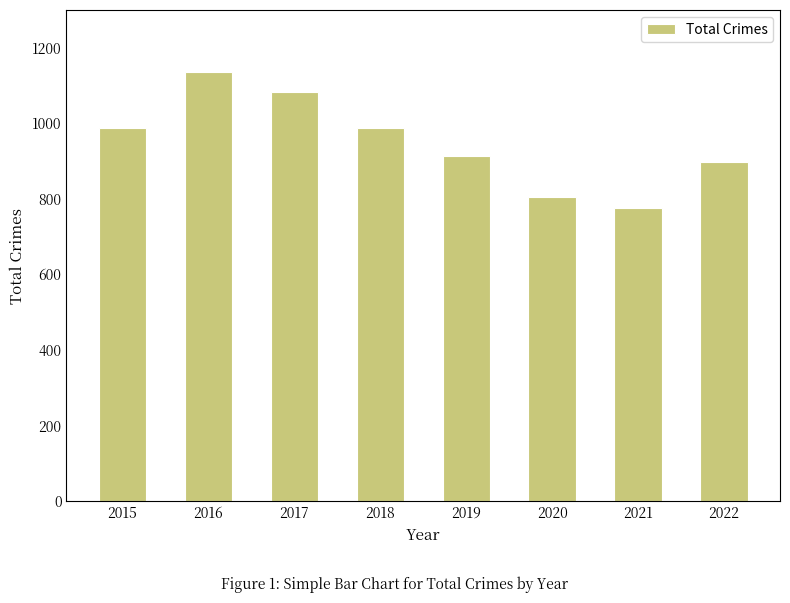

What is the difference between the maximum and minimum values?

360